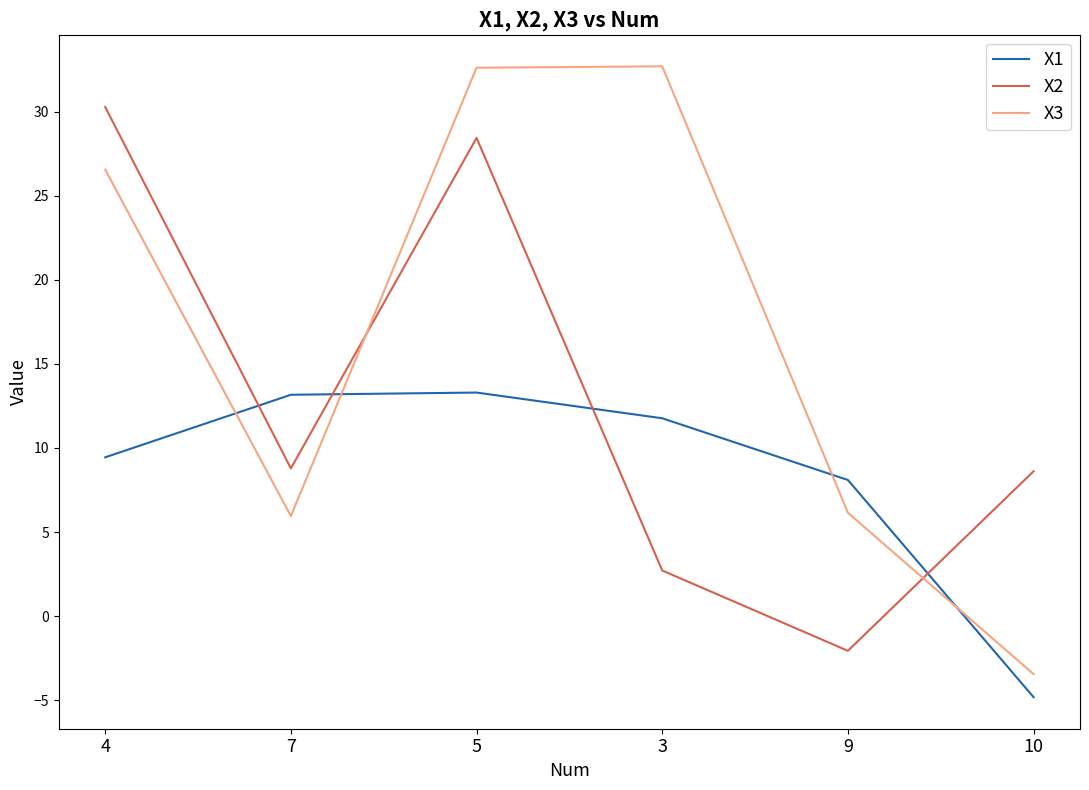

What position from the left is 5?

3